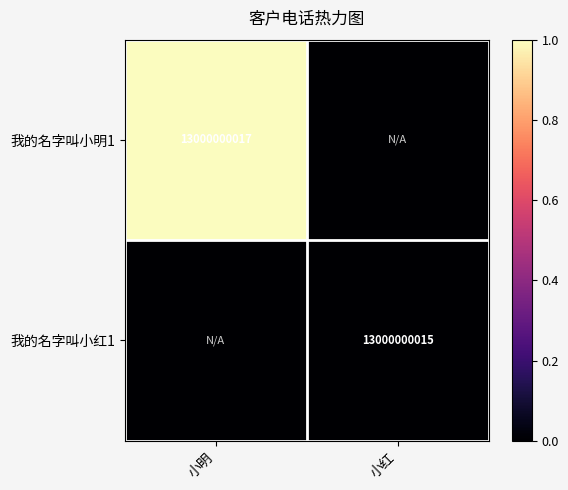

What is the spread (max minus min) of values at 小明?

1.0